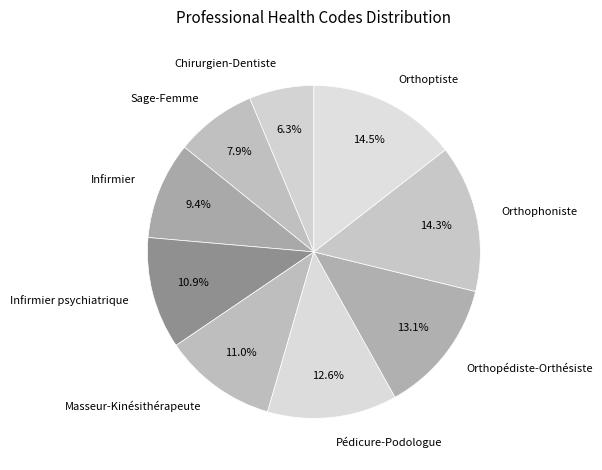

Which slice is the smallest?

Chirurgien-Dentiste